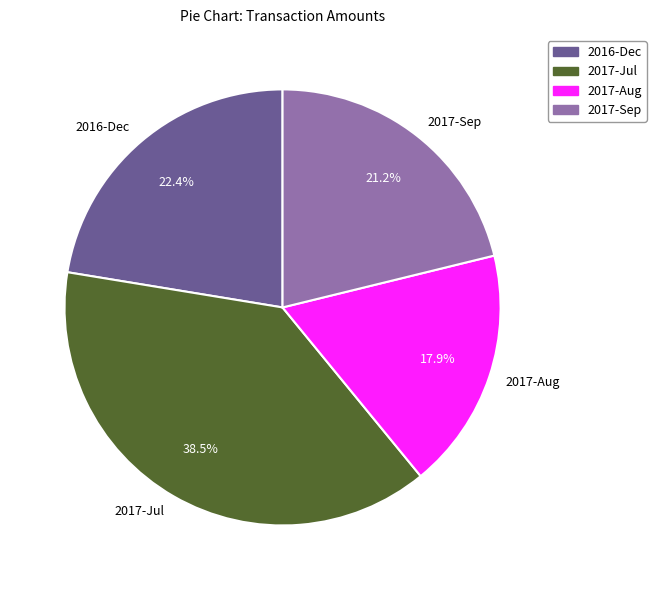

What is the largest slice in the pie chart?

2017-Jul